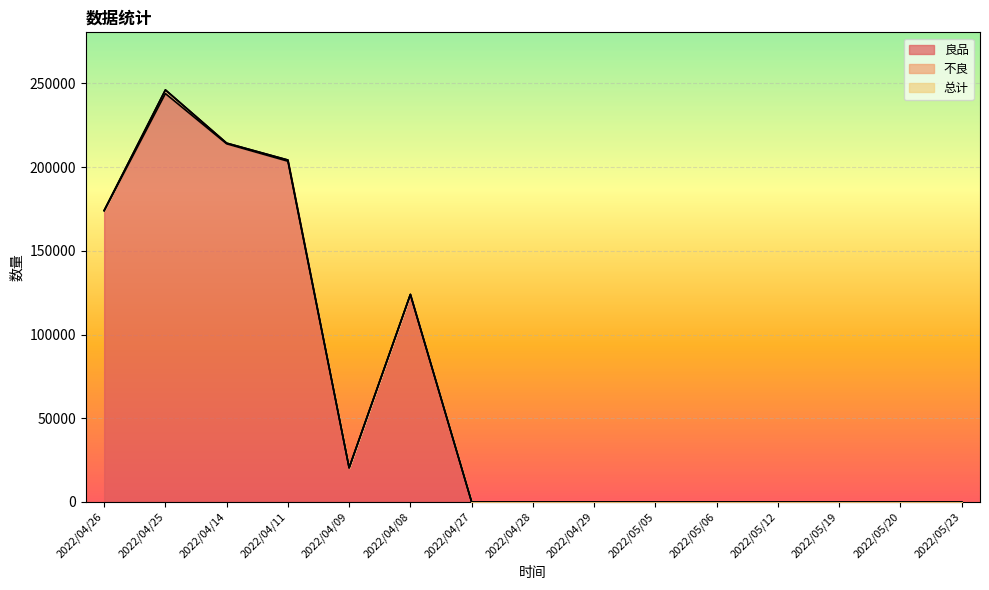

Reading right to left, what are all the values shown in this chart?

良品: 2022/05/23=0	2022/05/20=0	2022/05/19=0	2022/05/12=0	2022/05/06=0	2022/05/05=0	2022/04/29=0	2022/04/28=0	2022/04/27=0	2022/04/08=123927	2022/04/09=20395	2022/04/11=203525	2022/04/14=213924	2022/04/25=243923	2022/04/26=173922
不良: 2022/05/23=0	2022/05/20=0	2022/05/19=0	2022/05/12=0	2022/05/06=0	2022/05/05=0	2022/04/29=0	2022/04/28=0	2022/04/27=0	2022/04/08=9	2022/04/09=8	2022/04/11=707	2022/04/14=406	2022/04/25=2205	2022/04/26=166
总计: 2022/05/23=0	2022/05/20=0	2022/05/19=0	2022/05/12=0	2022/05/06=0	2022/05/05=0	2022/04/29=0	2022/04/28=0	2022/04/27=0	2022/04/08=0	2022/04/09=0	2022/04/11=0	2022/04/14=0	2022/04/25=0	2022/04/26=0